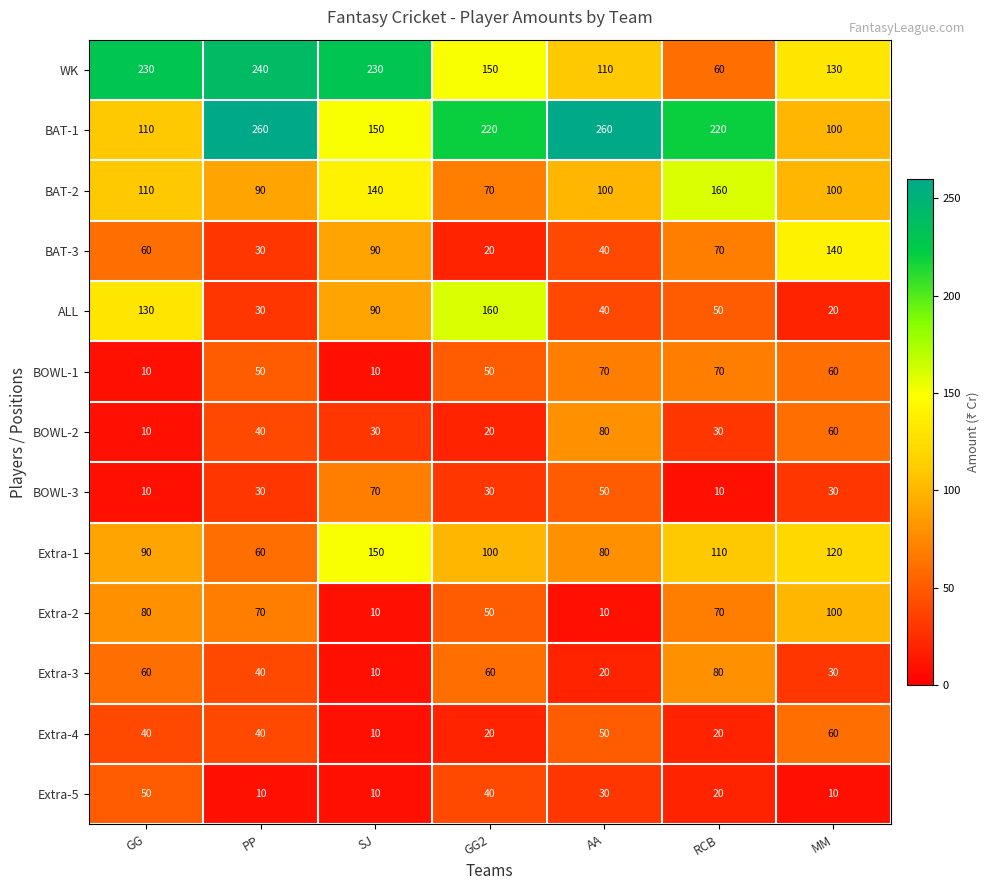

Count the number of data series in this chart.

13